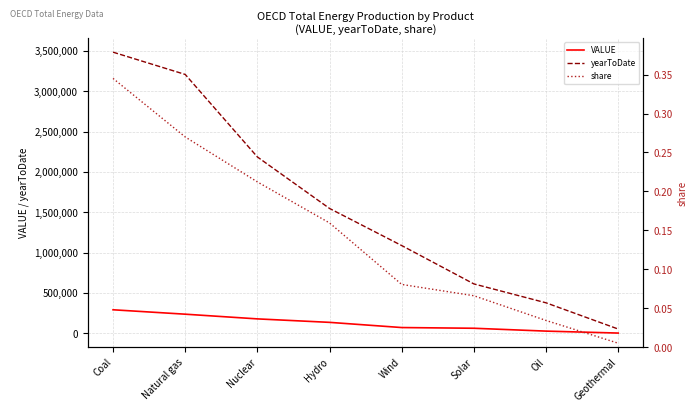

Between Coal and Oil, which is larger?

Coal